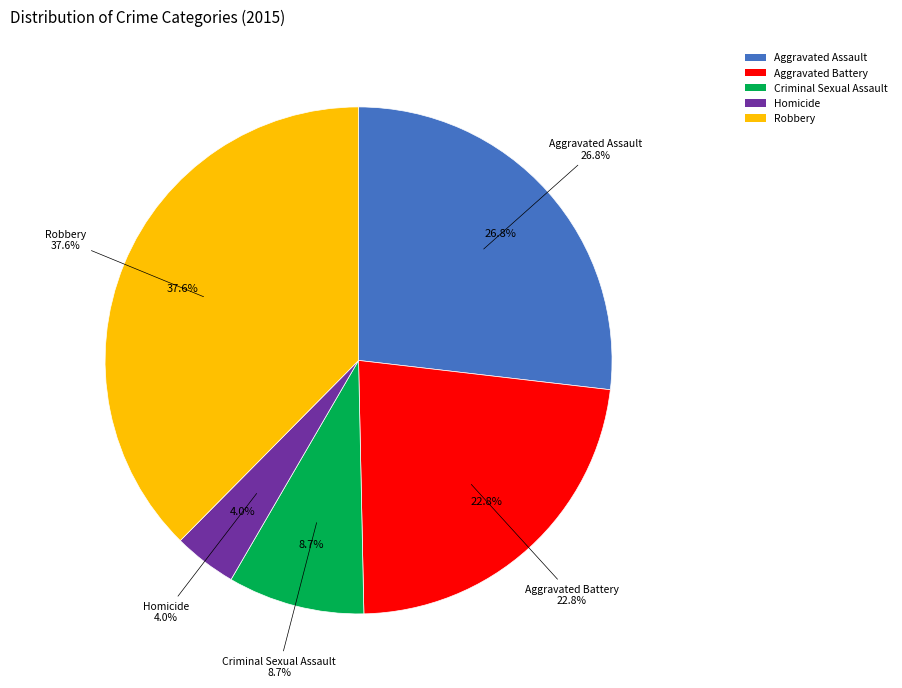

What is the ratio of the value at Aggravated Assault to the value at Criminal Sexual Assault?

3.1